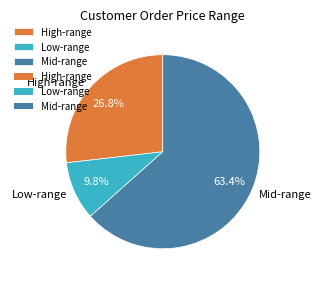

To the nearest percent, what is the difference between the largest and smallest slice percentages?

54%